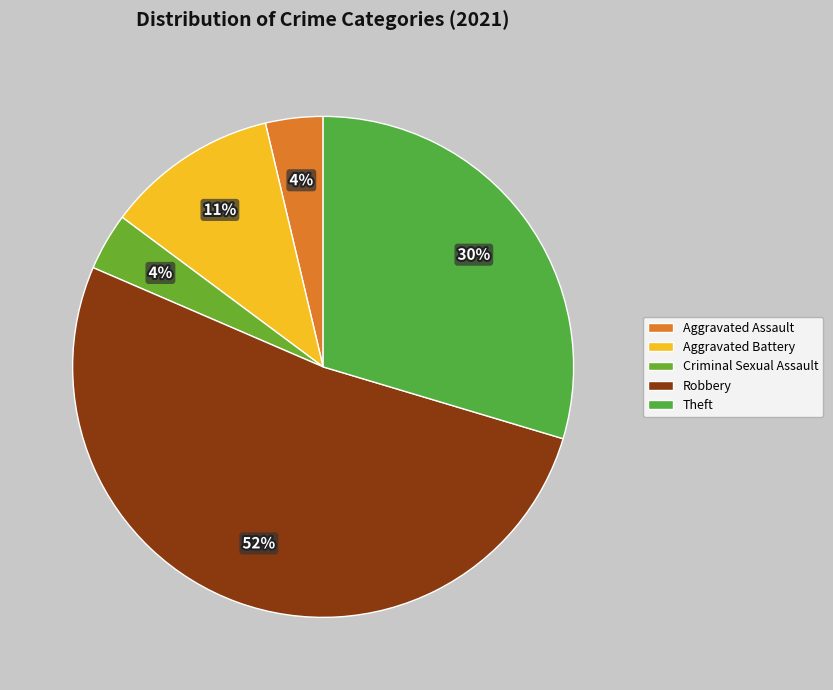

What is the smallest slice in the pie chart?

Aggravated Assault